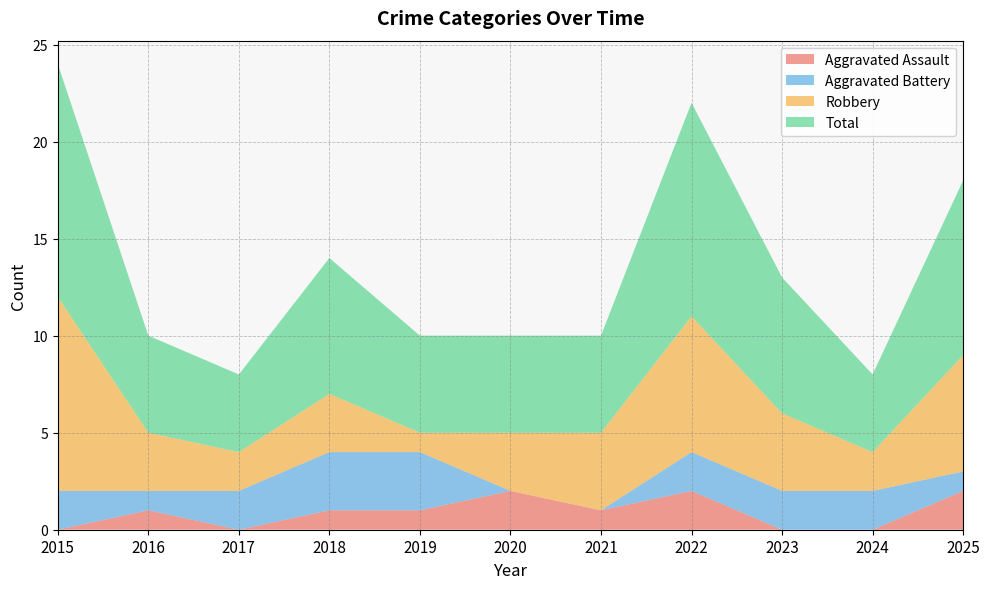

Reading right to left, extract all data points from this chart.

Aggravated Assault: 2	0	0	2	1	2	1	1	0	1	0
Aggravated Battery: 1	2	2	2	0	0	3	3	2	1	2
Robbery: 6	2	4	7	4	3	1	3	2	3	10
Total: 9	4	7	11	5	5	5	7	4	5	12